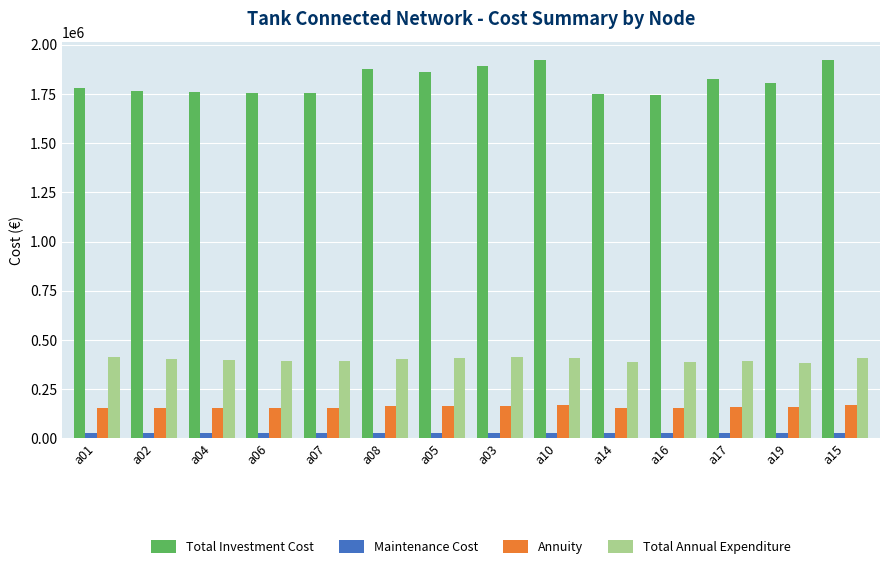

Rank the series by their maximum value, from highest to lowest.

Total Investment Cost, Total Annual Expenditure, Annuity, Maintenance Cost